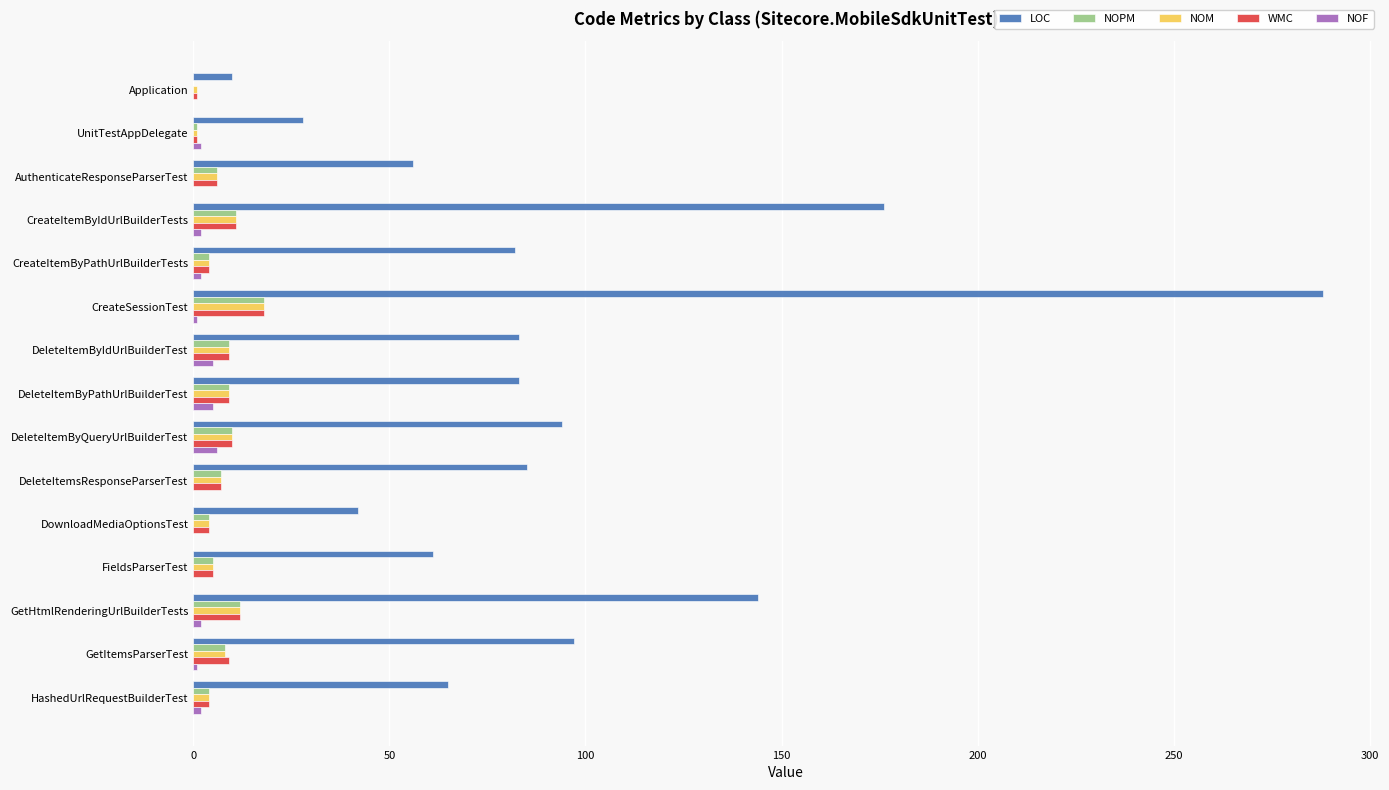

What is the sum of all NOF values?

28